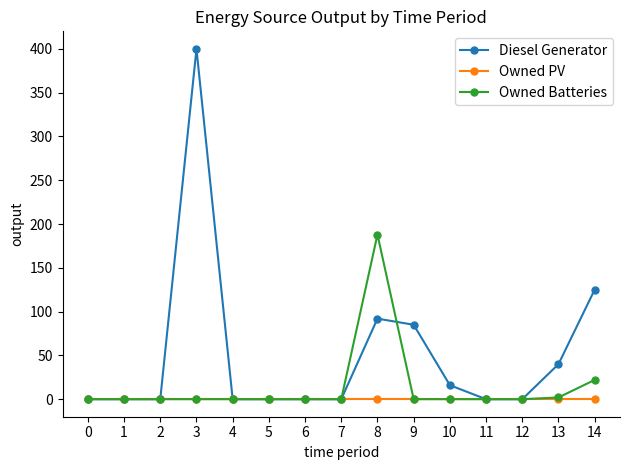

Which label corresponds to the largest value in the chart?

3